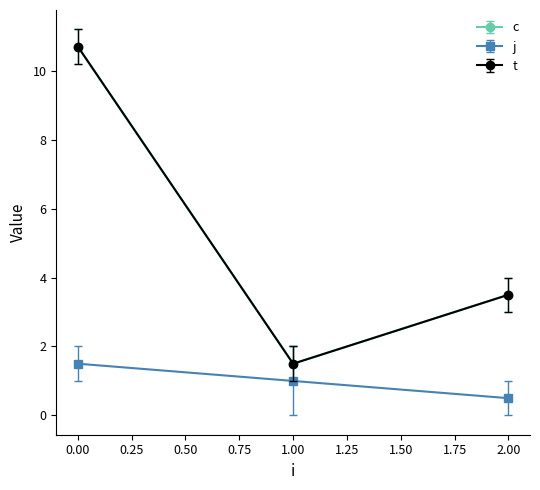

Is this an area chart (filled region under the line)?

No